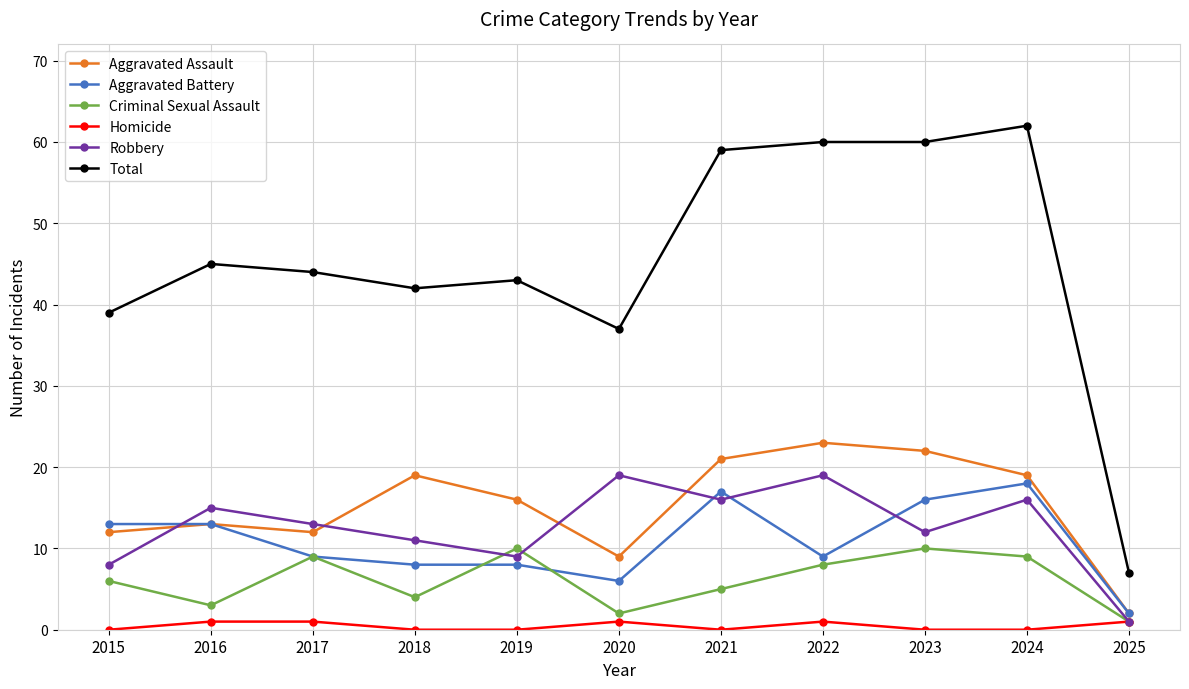

Which series has the largest range (max minus min)?

Total